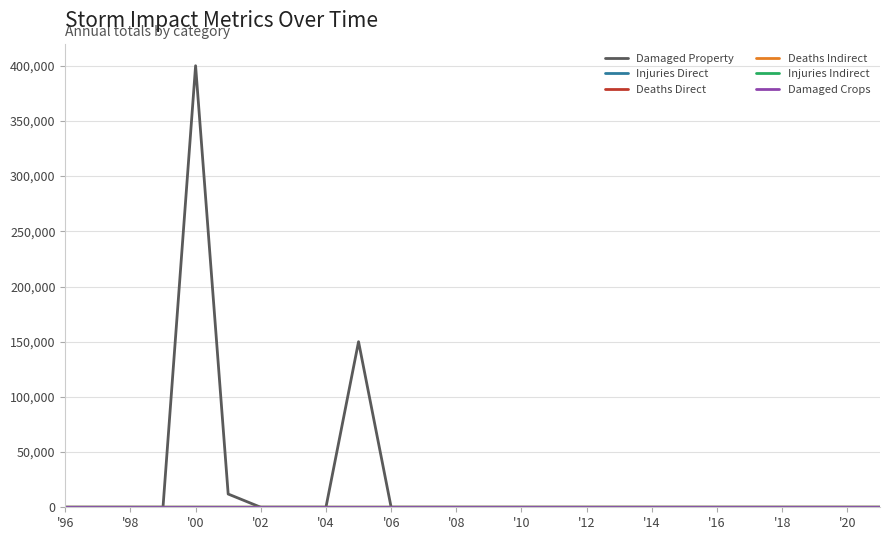

What is the highest value of the Damaged Property series?

400000